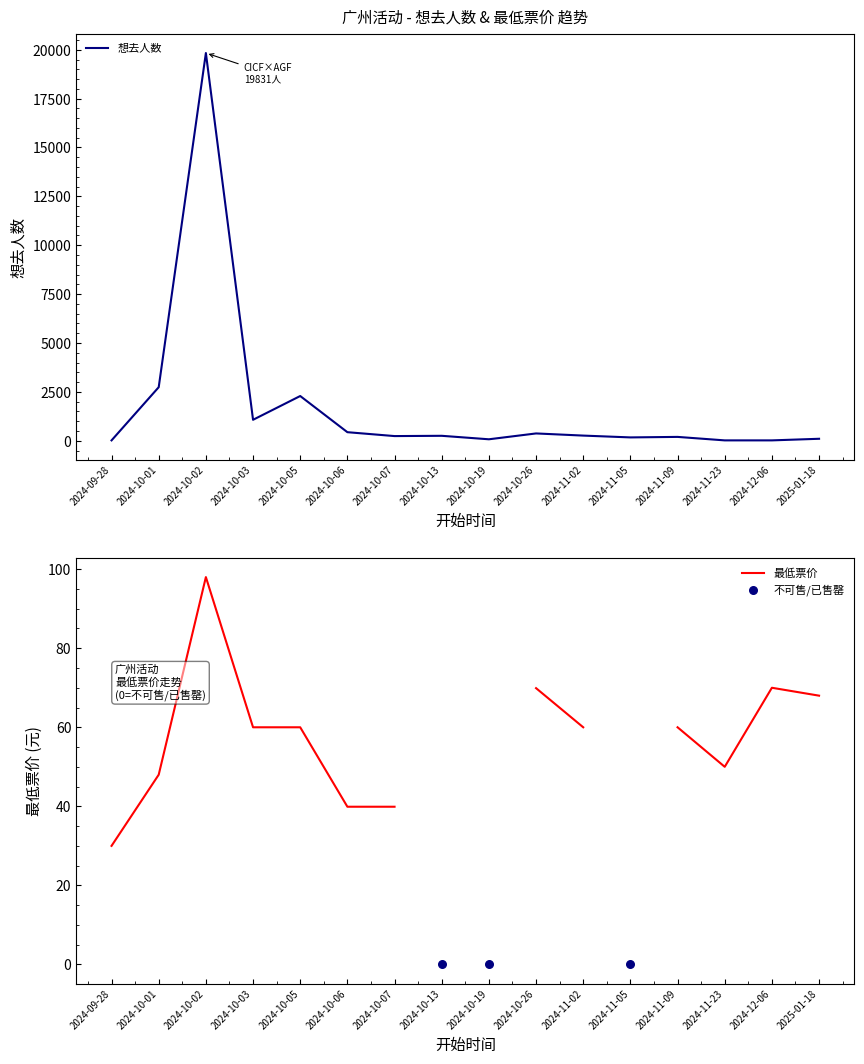

Which has a higher value, 2024-11-02 or 2024-10-05?

2024-10-05